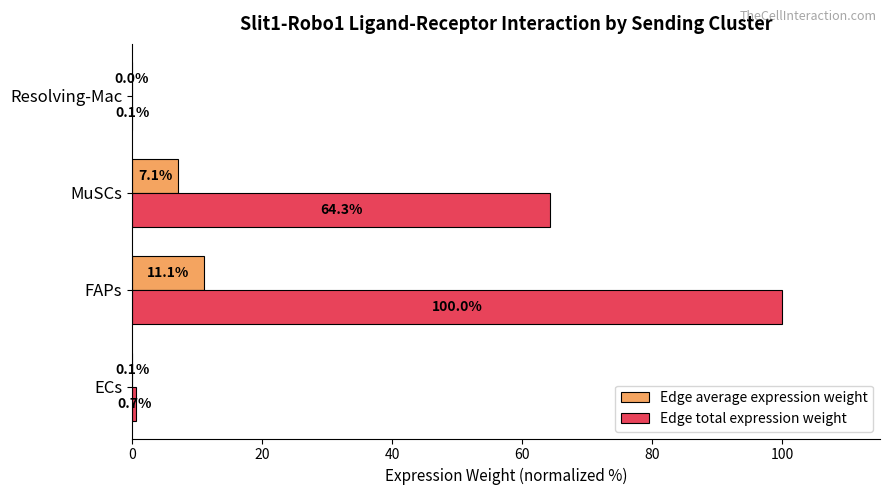

The Edge total expression weight series shows 64.3 at MuSCs. True or false?

True